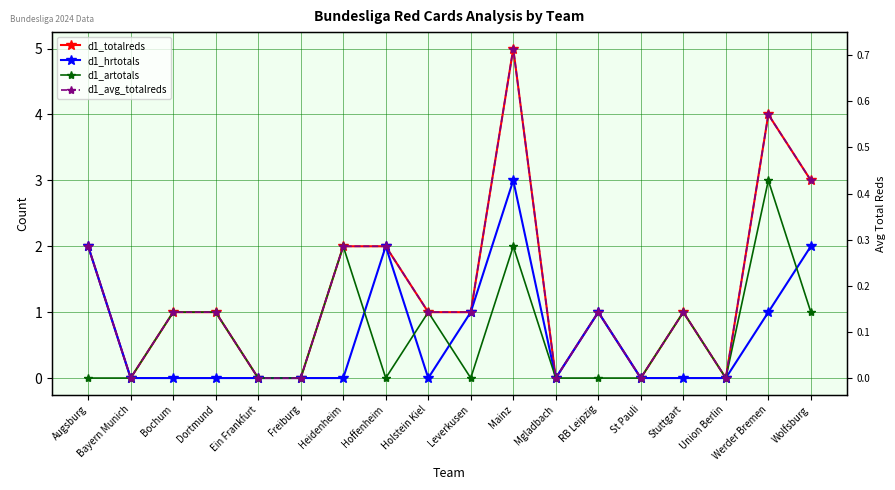

True or false: d1_artotals and d1_totalreds cross at least once.

False